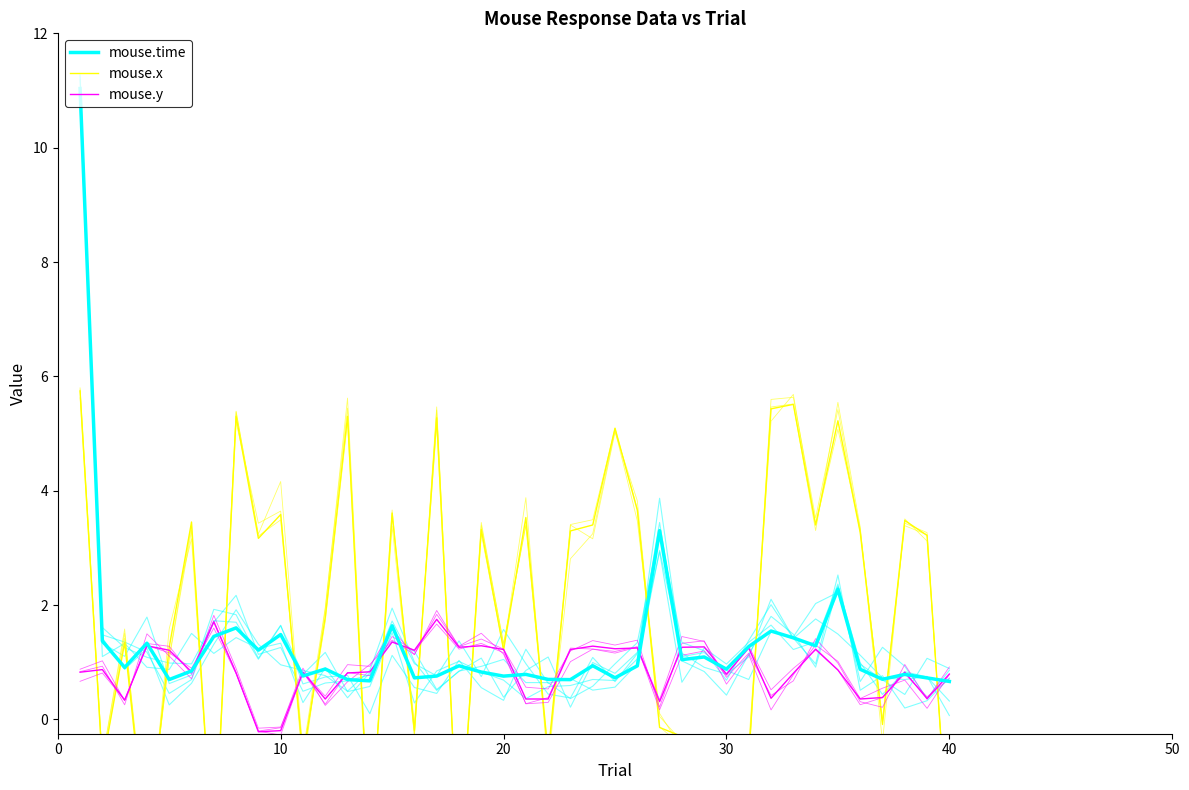

What is the approximate value of mouse.x at 30?

-0.5